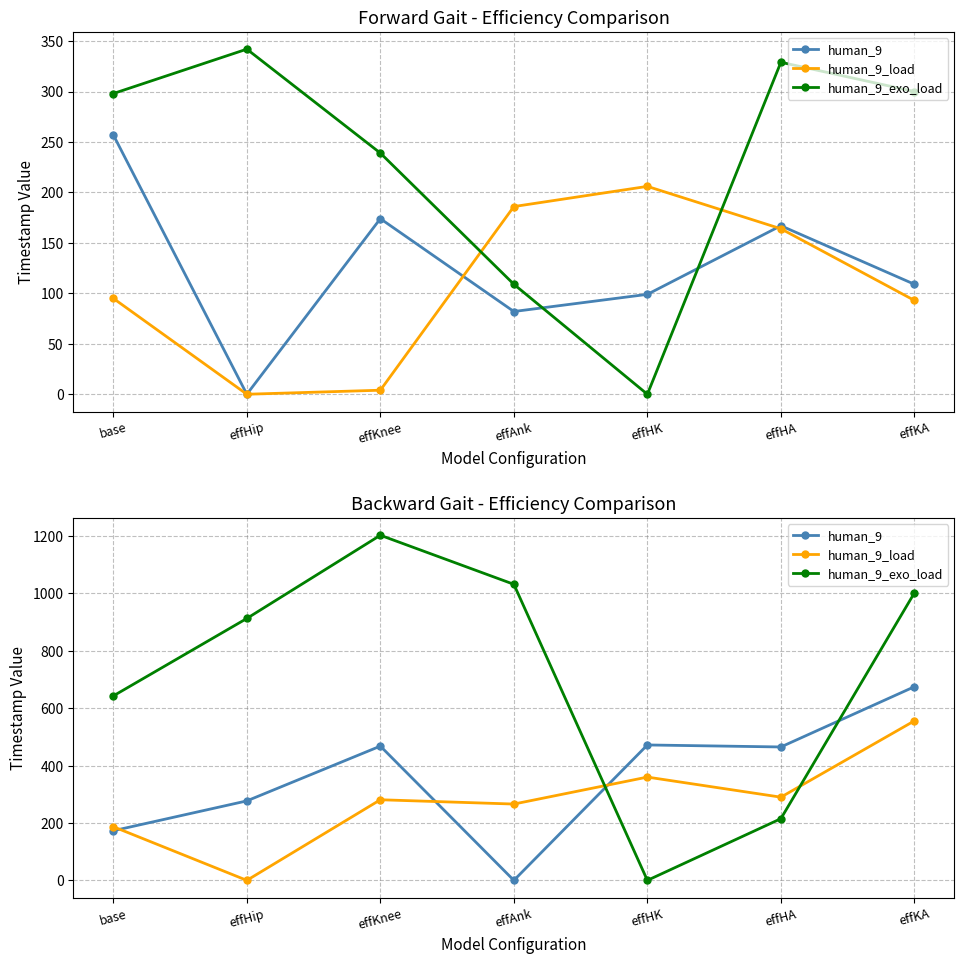

How many intersections are there between human_9_exo_load and human_9?

2